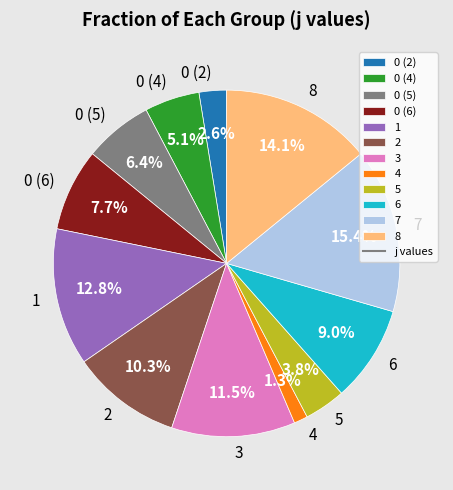

Approximately how many times larger is the value at 8 compared to 3?

1.2